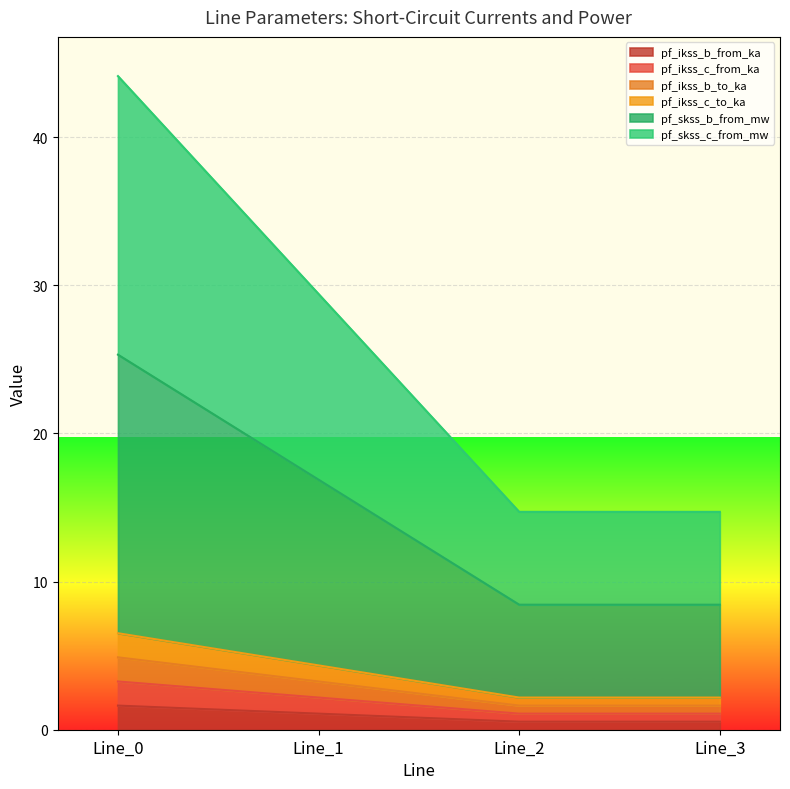

How many lines are shown in the chart?

6